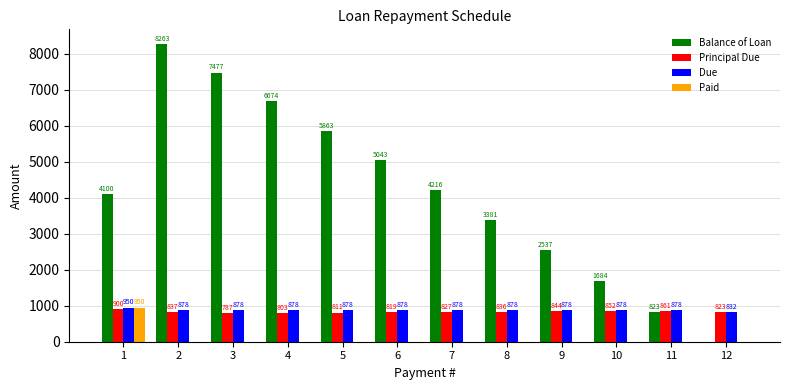

What is the sum of all Principal Due values?

10000.0